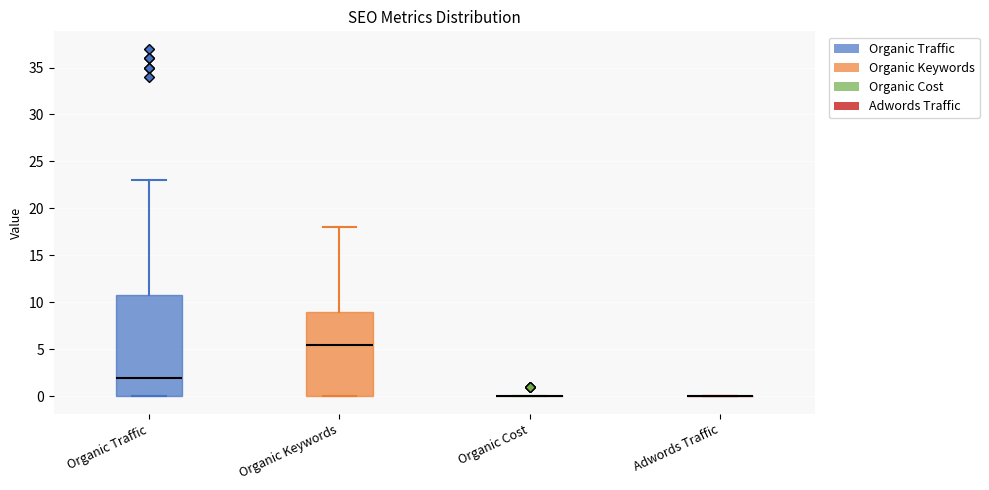

Where is the upper edge of the box for Organic Keywords on the y-axis? The values are not printed on the chart, so give them approximately, as read against the axis.

9.0